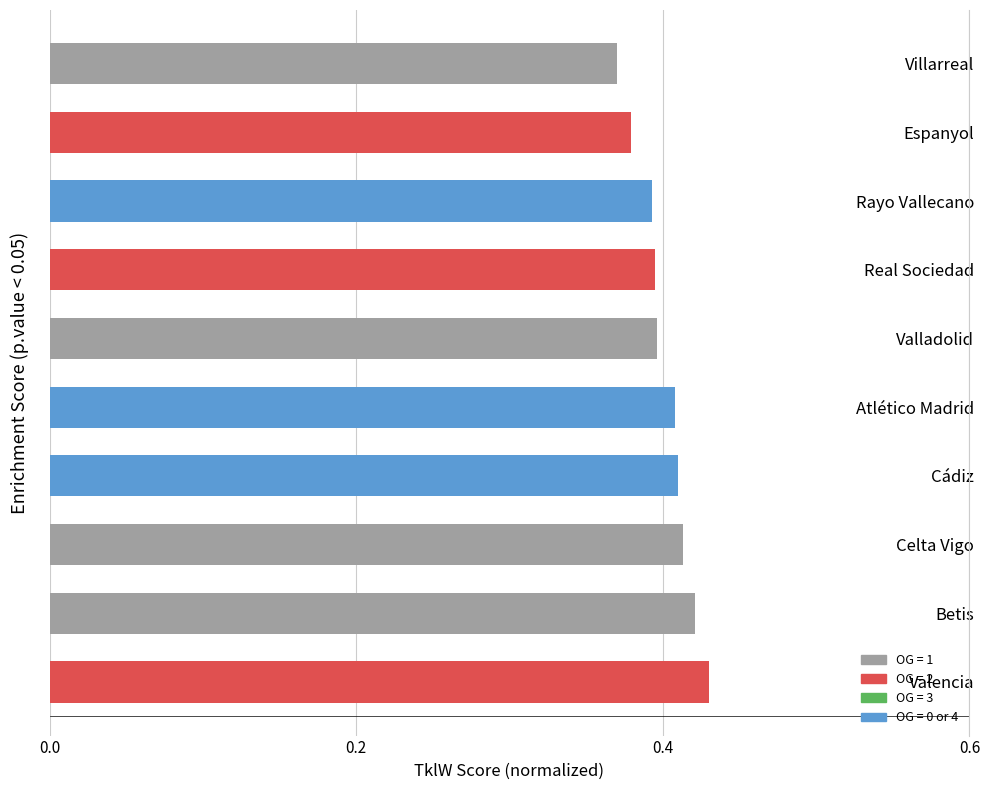

What is the difference between the maximum and minimum values?

0.1